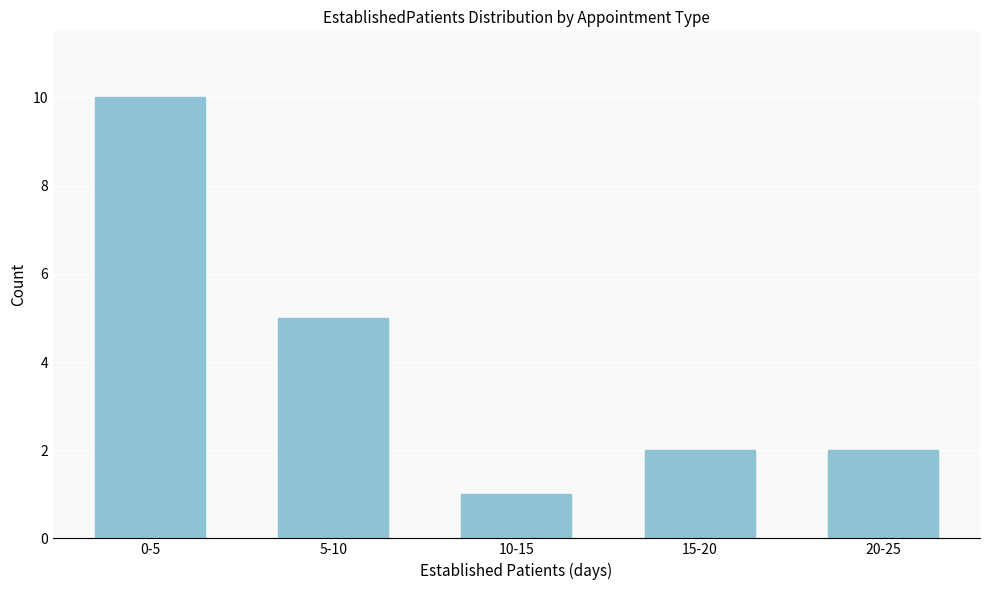

Reading right to left, transcribe all the data shown in this chart.

20-25=2	15-20=2	10-15=1	5-10=5	0-5=10